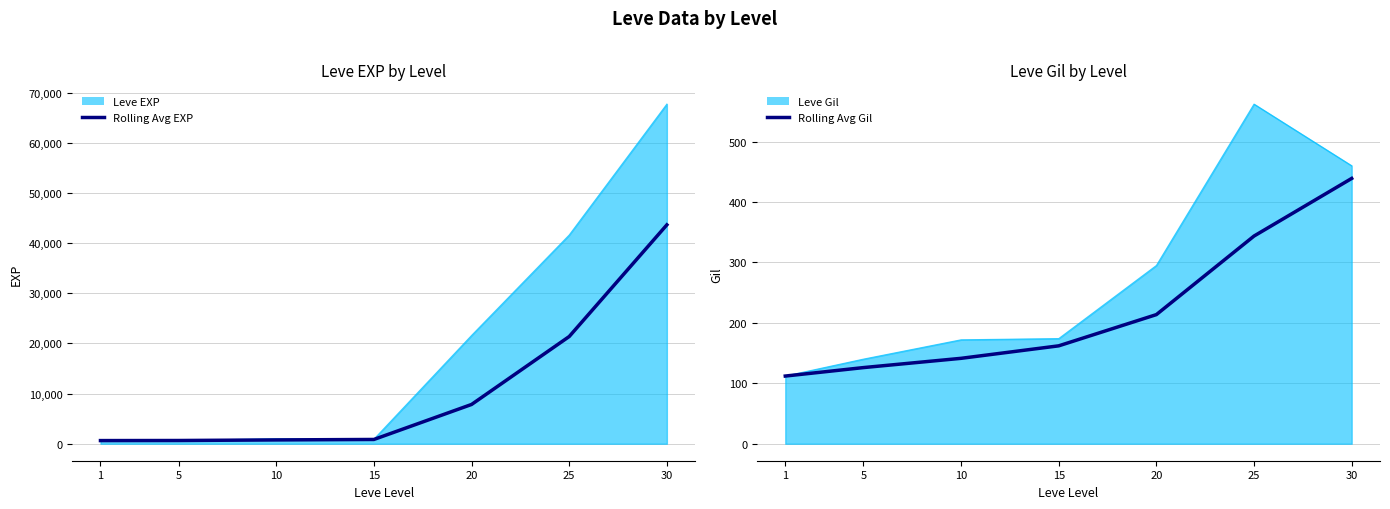

Where is Rolling Avg EXP nearest to the value 22141?

25